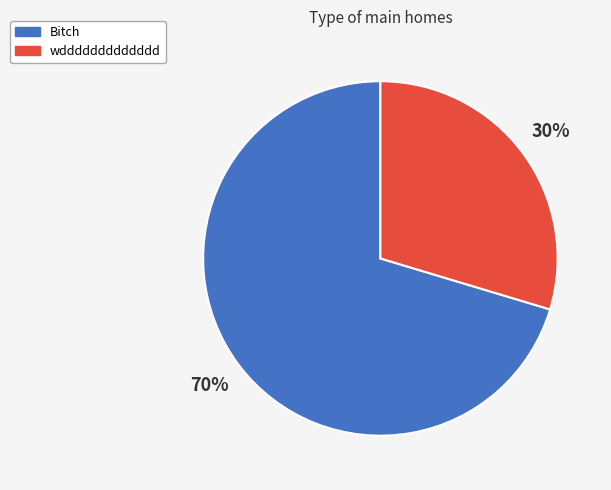

Is it true that Bitch is 63% of the pie?

False